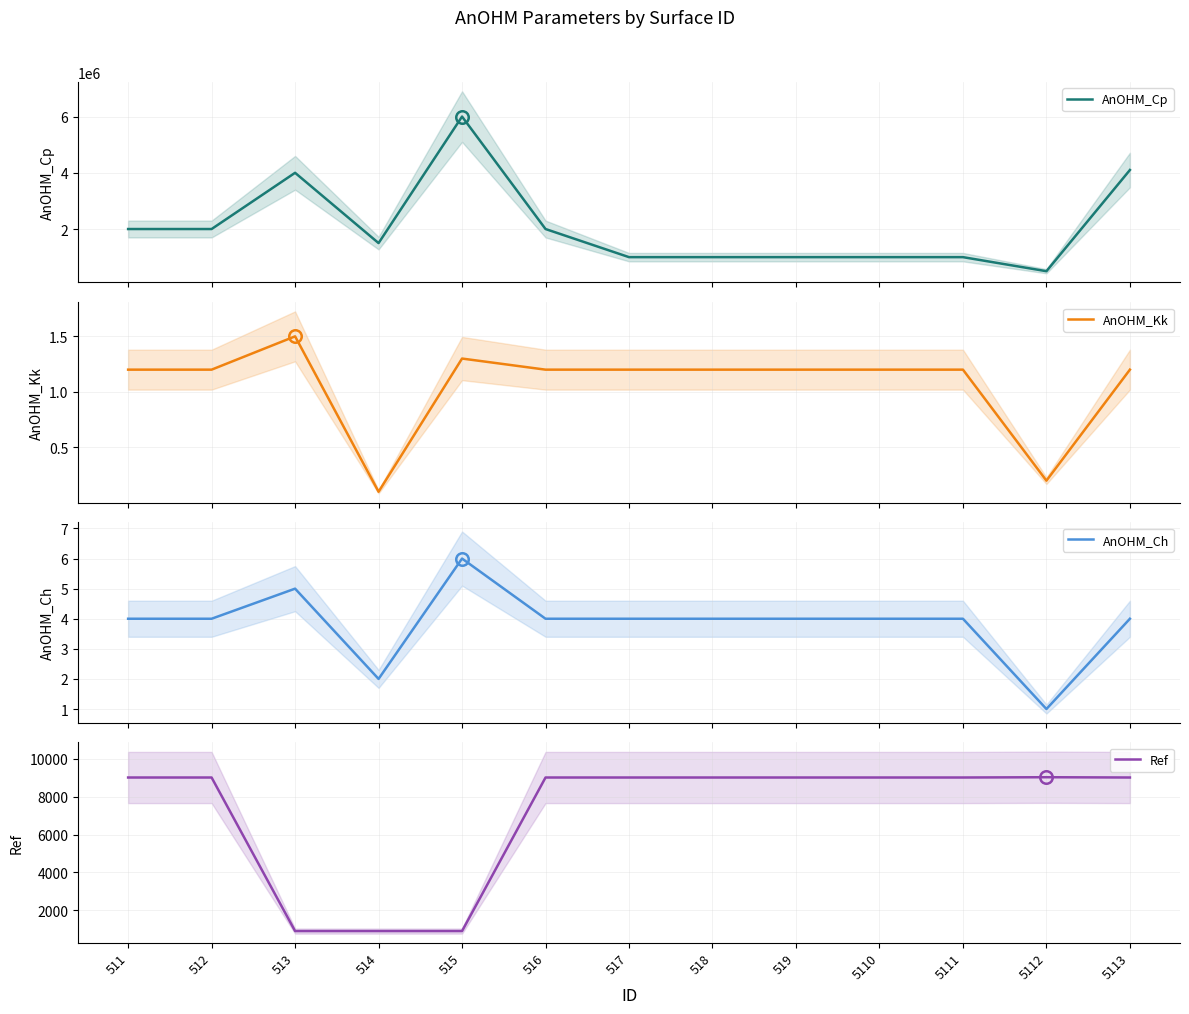

Which series has the largest total across all categories?

AnOHM_Cp